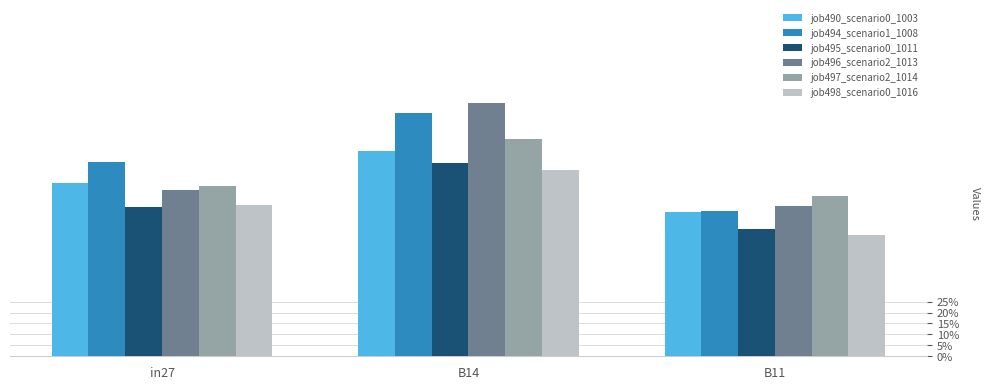

Which series changed the most between B14 and B11?

job496_scenario2_1013